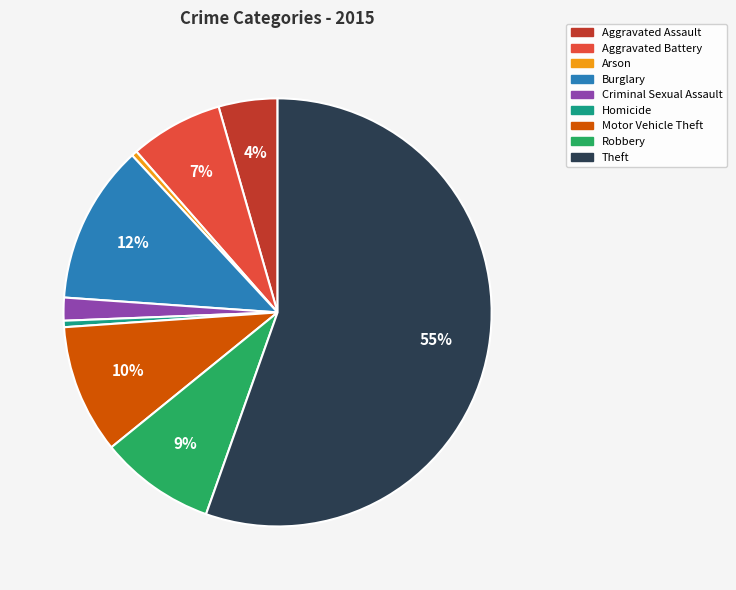

Do Burglary and Aggravated Assault together represent more than half of the pie?

No